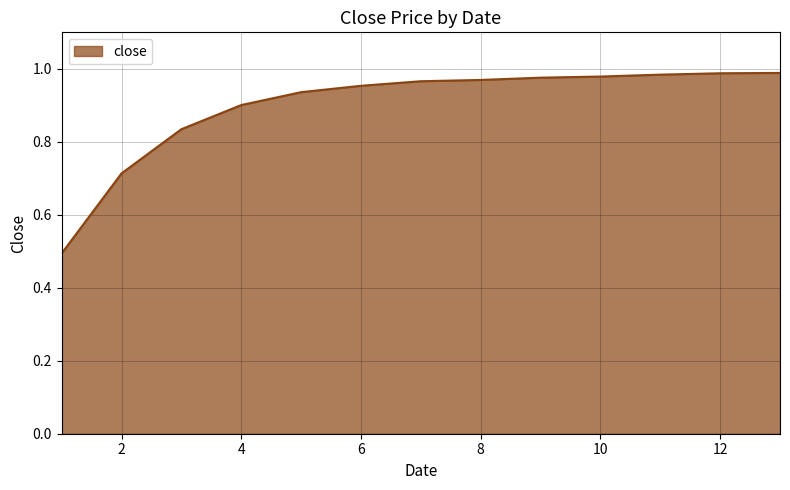

How many lines are shown in the chart?

1